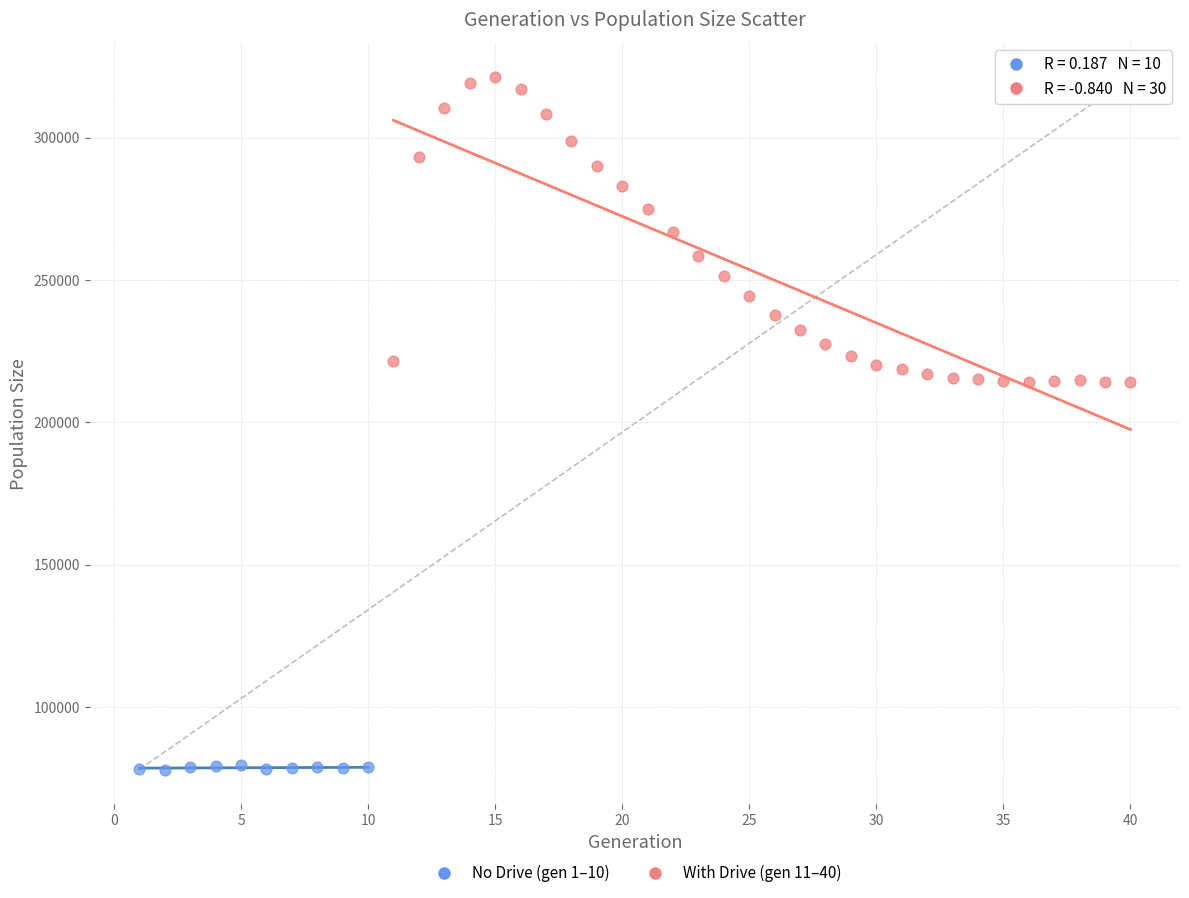

Which series contains the highest Y value?

With Drive (gen 11–40)